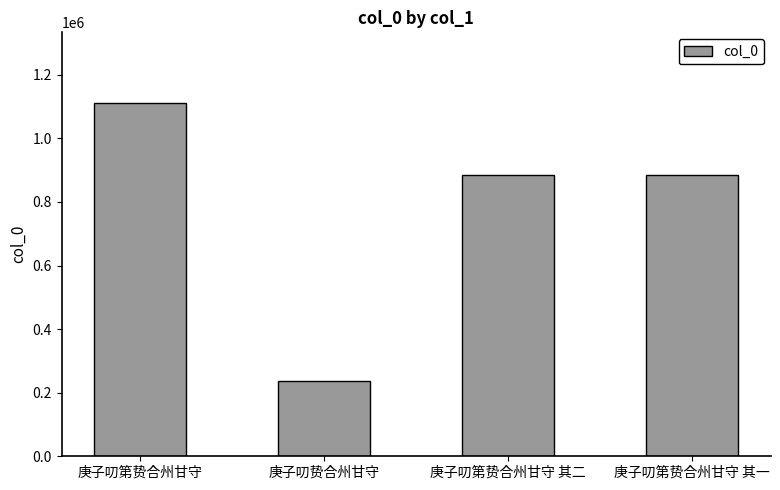

Is it true that the value at 庚子叨第贽合州甘守 is 1111408?

True